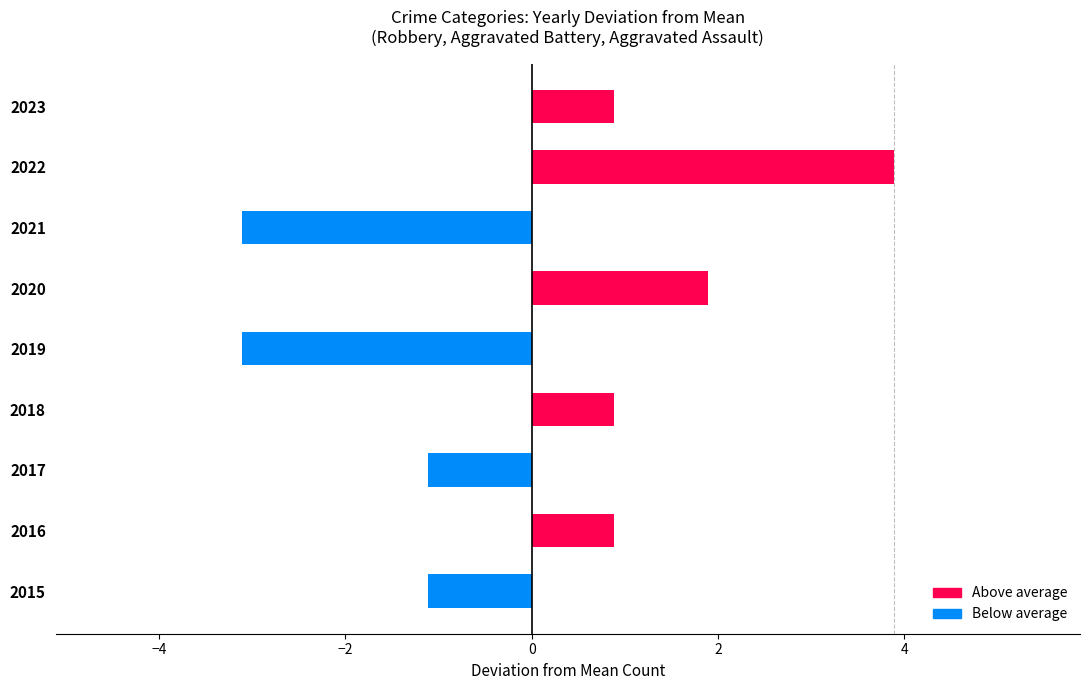

What is the difference between the values at 2019 and 2018?

4.0